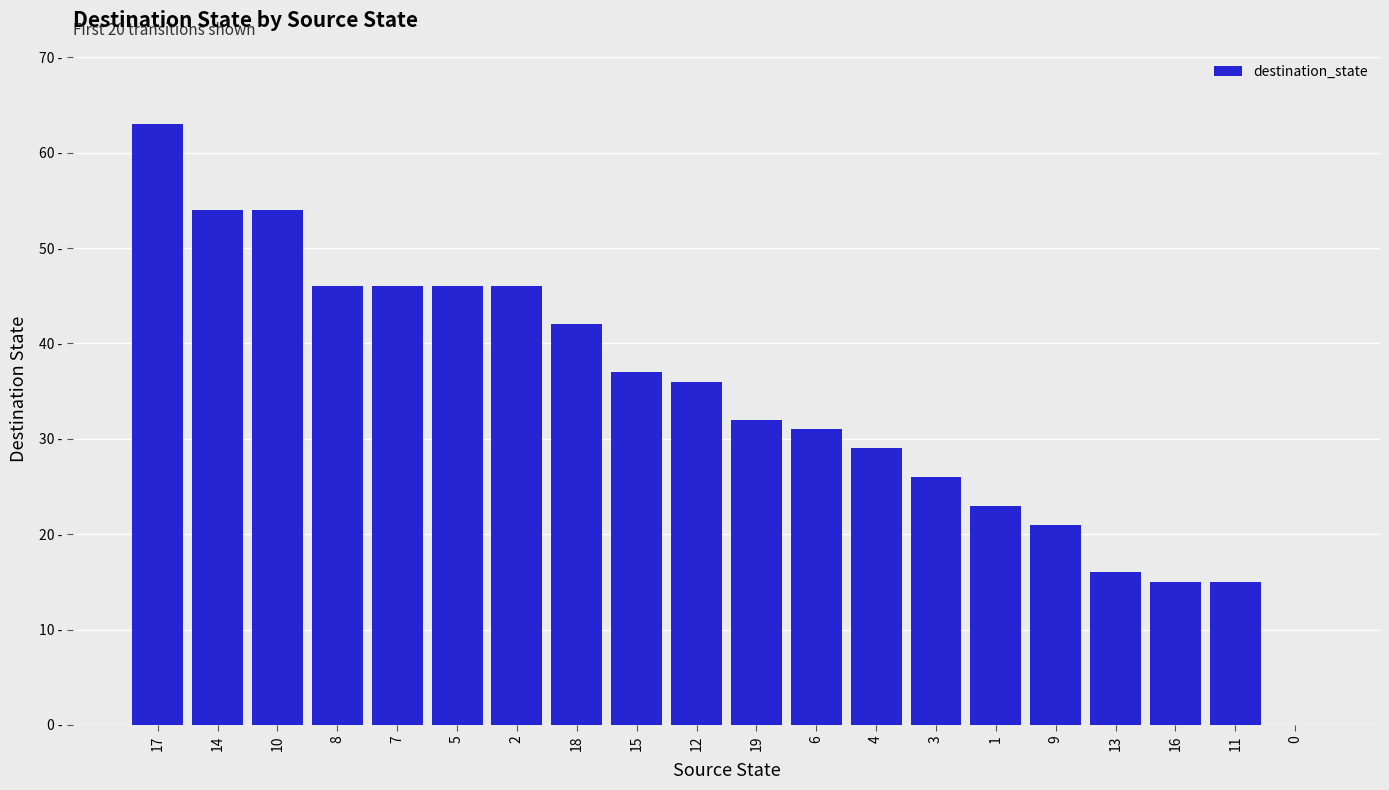

Reading left to right, list all the values displayed in this chart.

63	54	54	46	46	46	46	42	37	36	32	31	29	26	23	21	16	15	15	0